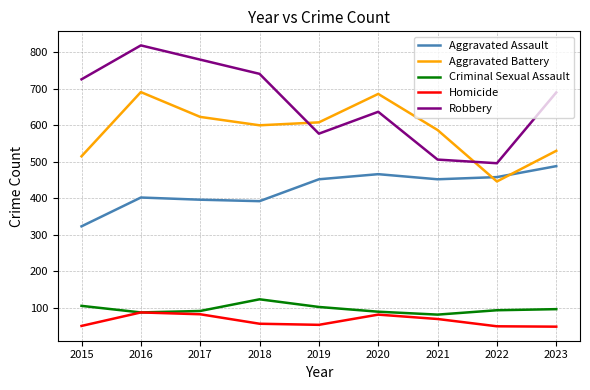

Is the value of Homicide at 2016 greater than the value of Aggravated Assault at 2021?

No